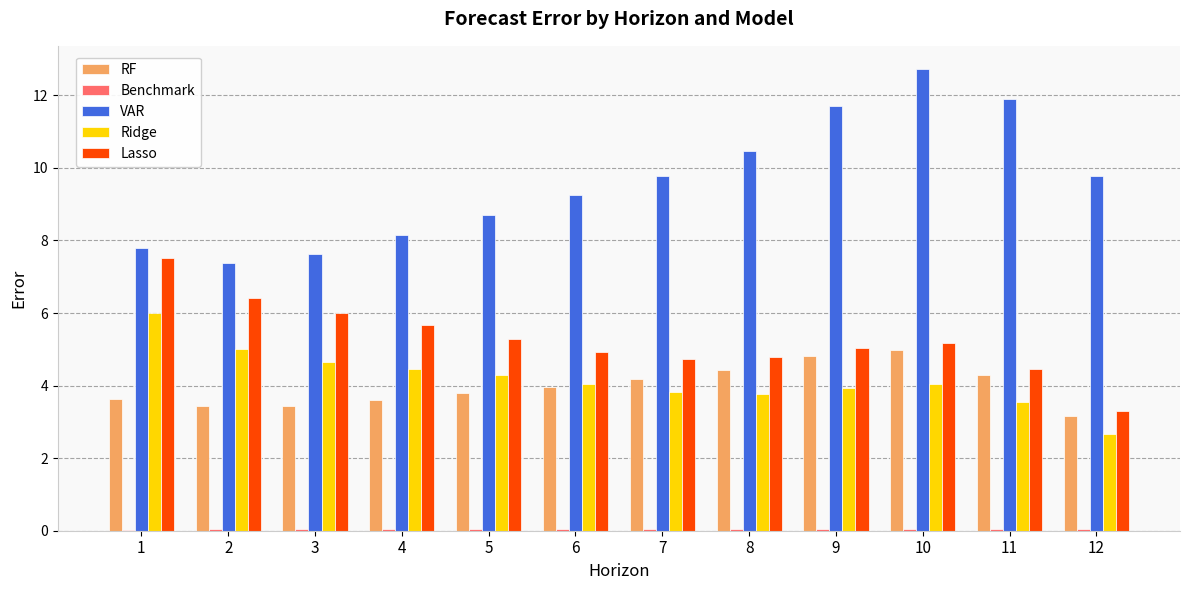

Which label corresponds to the largest value in the chart?

10